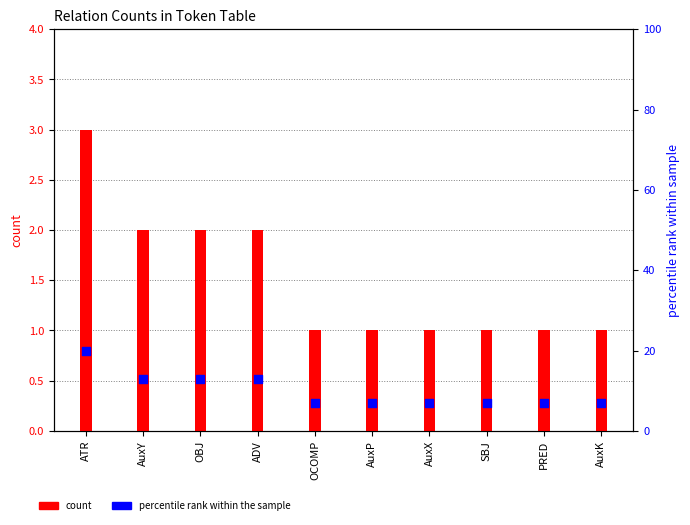

What is the total value across all series at OBJ?

15